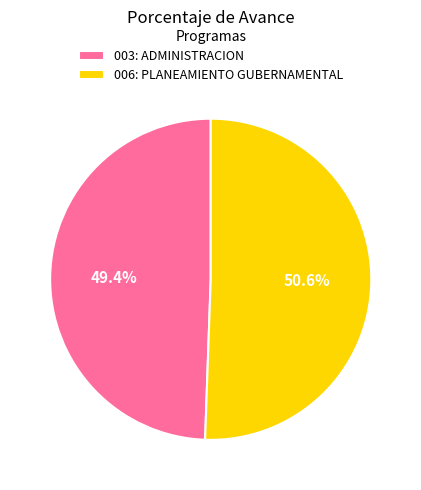

What is the total percentage of 006: PLANEAMIENTO GUBERNAMENTAL and 003: ADMINISTRACION?

100.0%